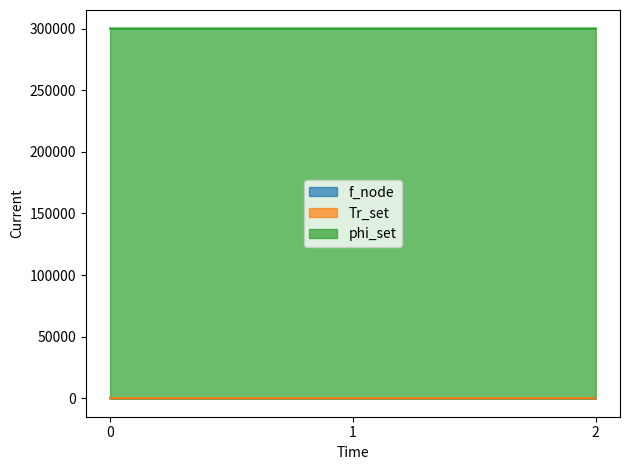

What is the greatest value displayed?

300053